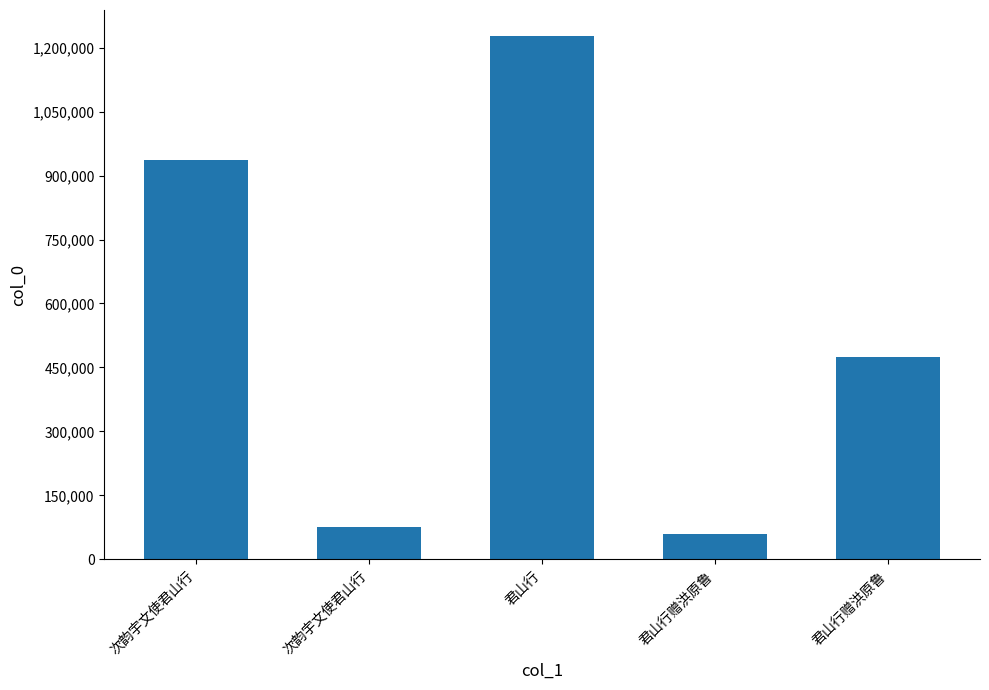

How many bars are there in total?

5